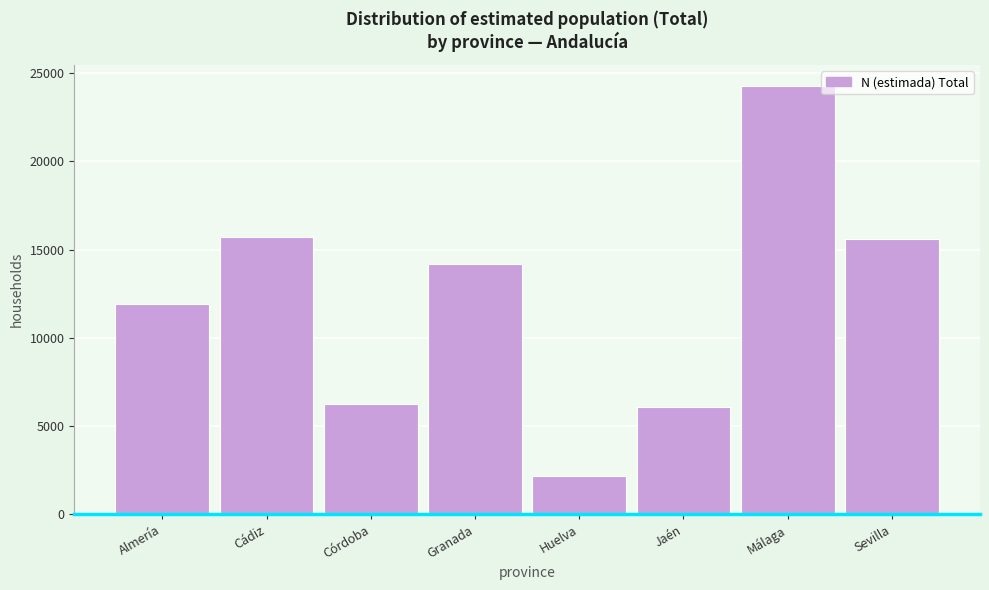

What value does the data have at Granada?

14209